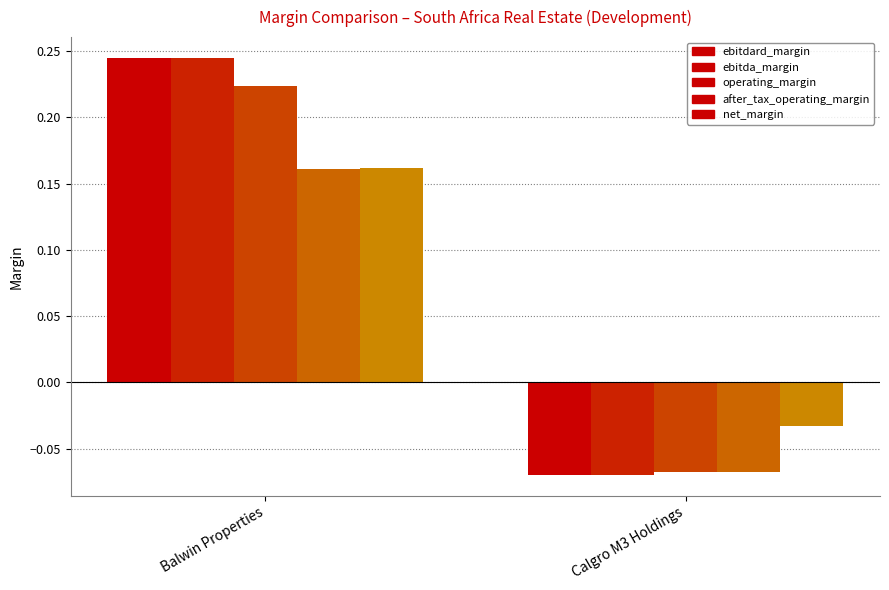

What is the average value of the operating_margin series?

0.1